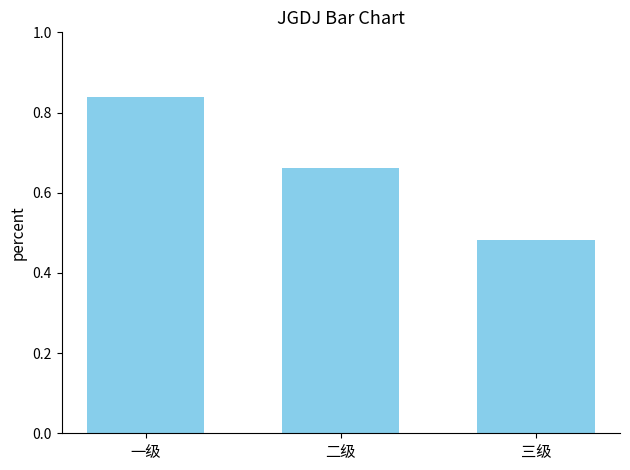

What is the difference between the second highest and minimum values?

0.2